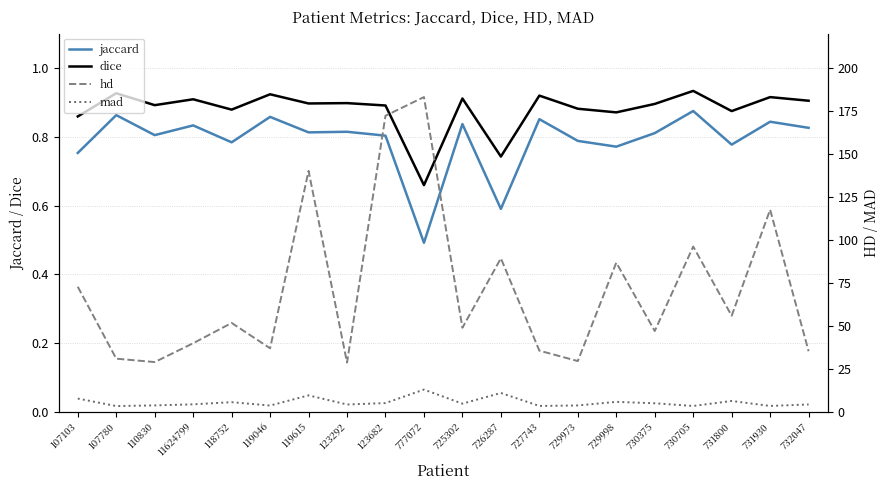

What is the total value across all series at 119615?

151.5